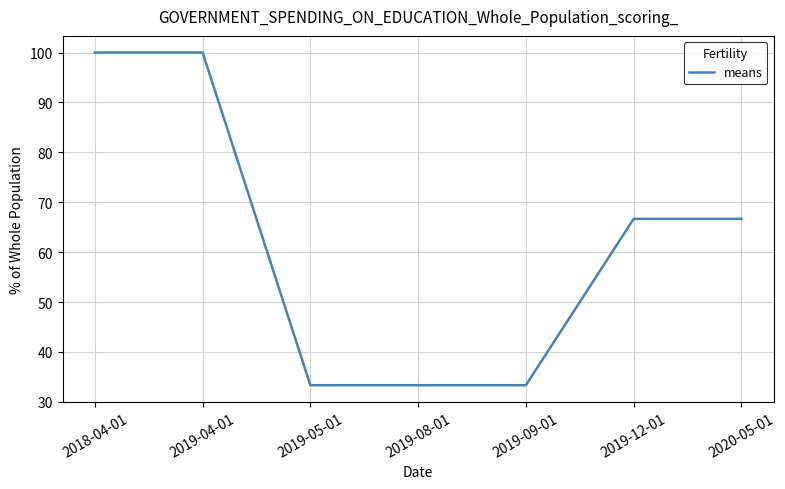

What is the difference between the values at 2020-05-01 and 2019-09-01?

33.3